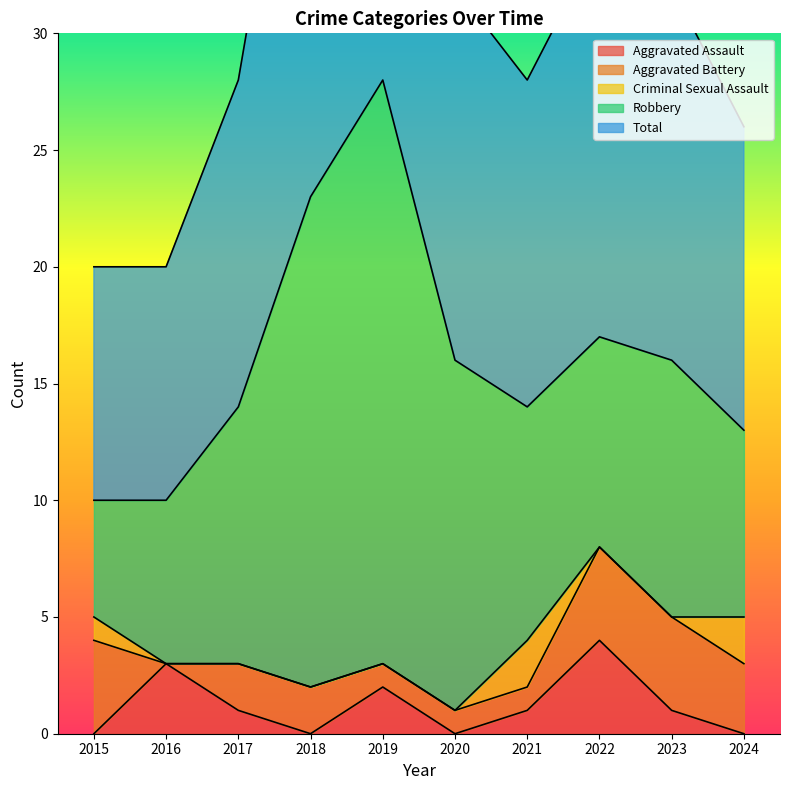

True or false: Aggravated Assault and Aggravated Battery cross at least once.

True